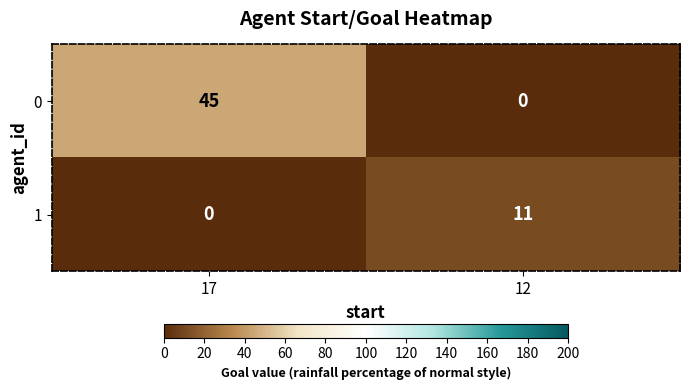

Between 17 and 12, which series saw the biggest shift?

0